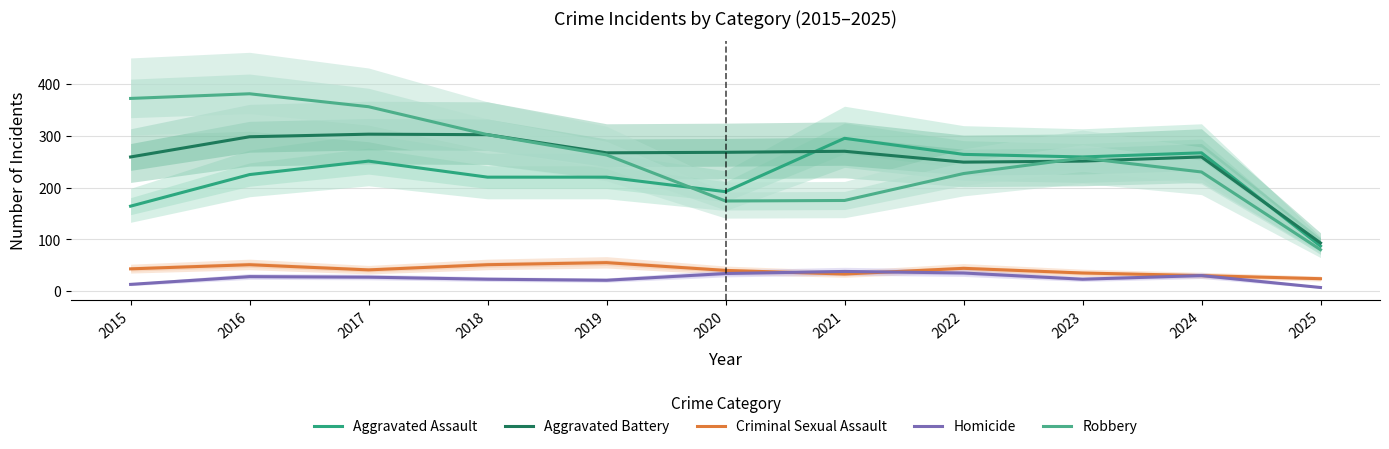

What is the difference between the Robbery values at 2017 and 2025?

276